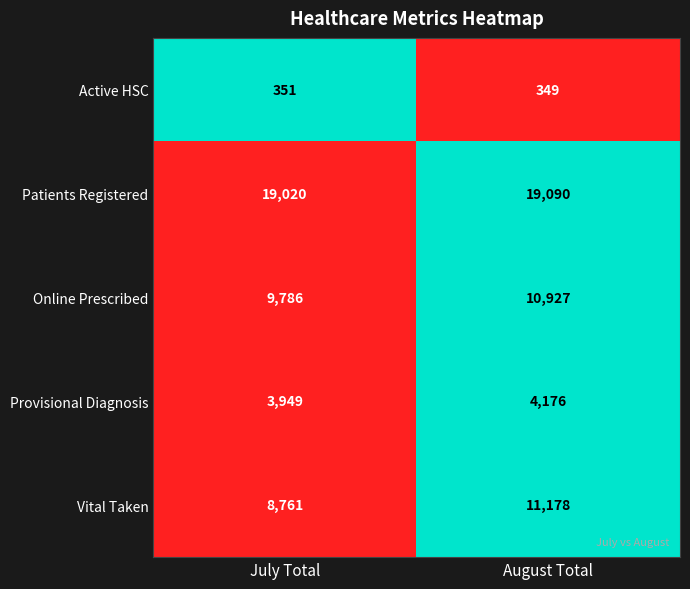

Reading right to left, list all the values displayed in this chart.

Active HSC: August Total=349	July Total=351
Patients Registered: August Total=19090	July Total=19020
Online Prescribed: August Total=10927	July Total=9786
Provisional Diagnosis: August Total=4176	July Total=3949
Vital Taken: August Total=11178	July Total=8761